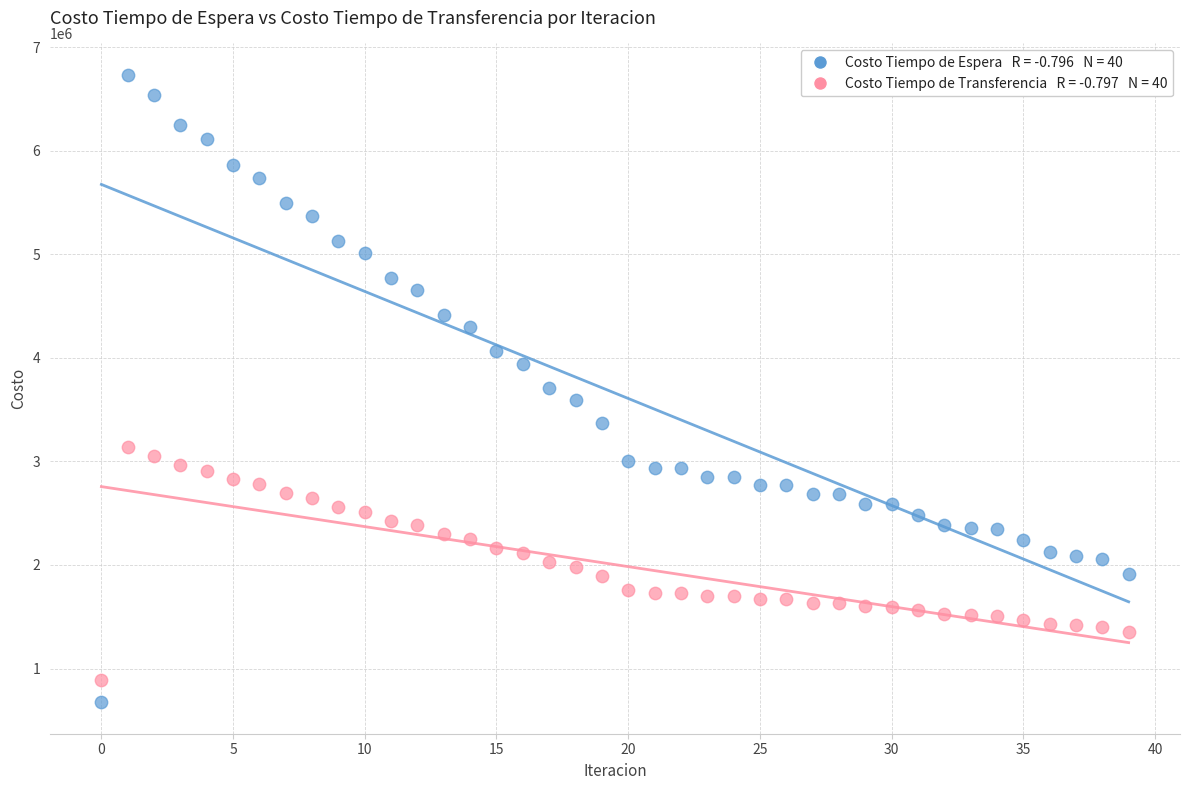

Across all data points, what is the range of Y values (max minus min)?

6059133.8